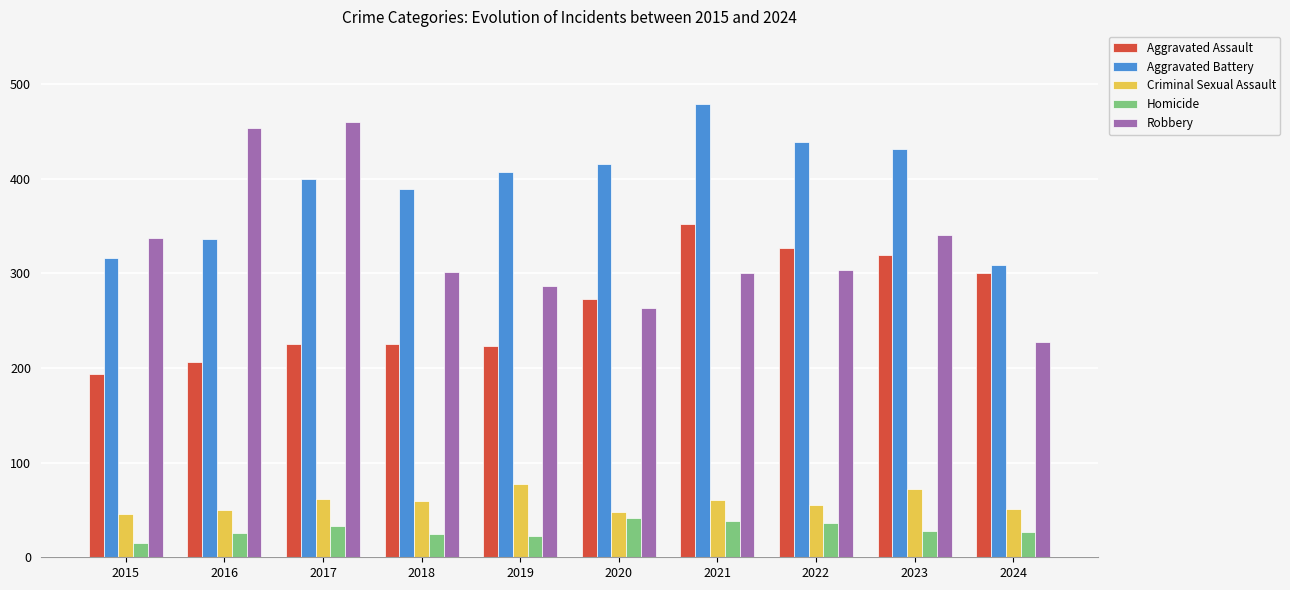

What is the difference between the second highest and minimum values in the Criminal Sexual Assault series?

26